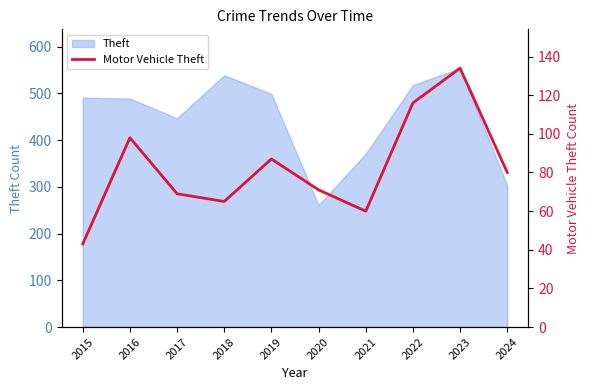

What is the sum of all values?

823